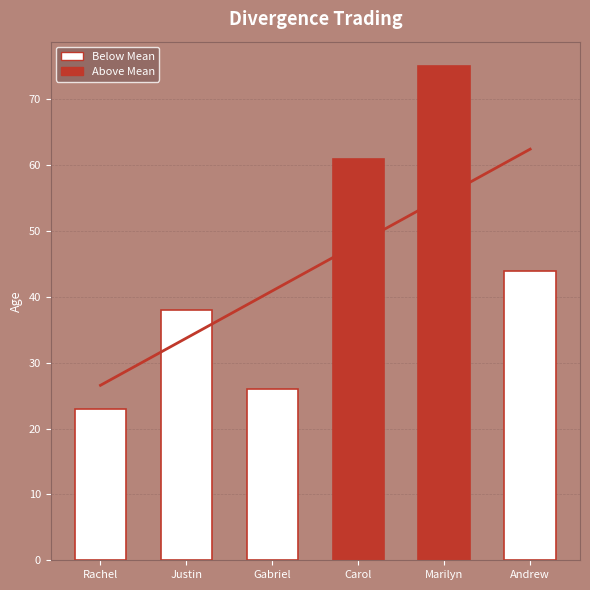

Reading right to left, list all the values displayed in this chart.

44	75	61	26	38	23